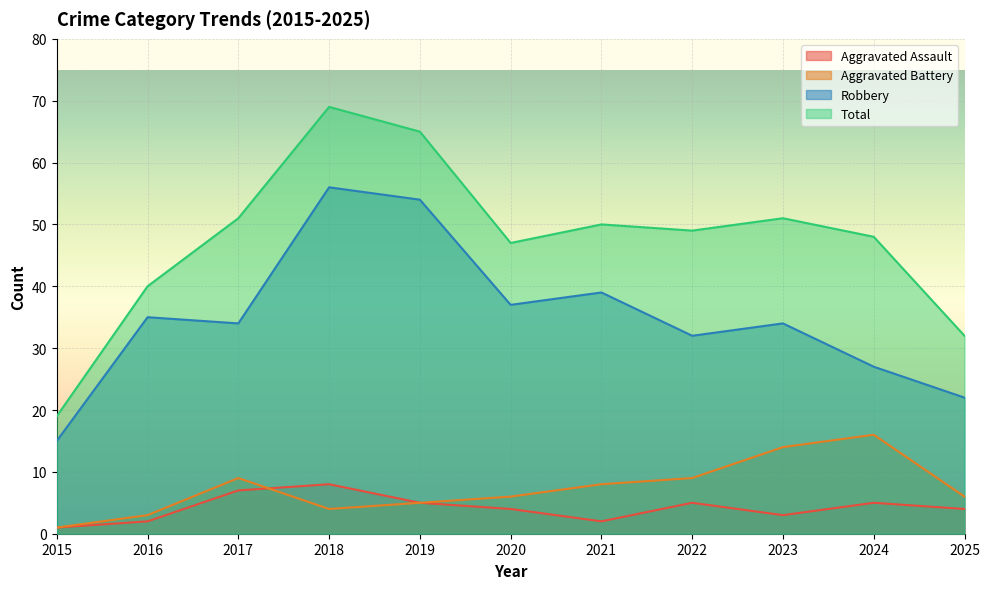

What value does the Aggravated Assault series have at 2021?

2